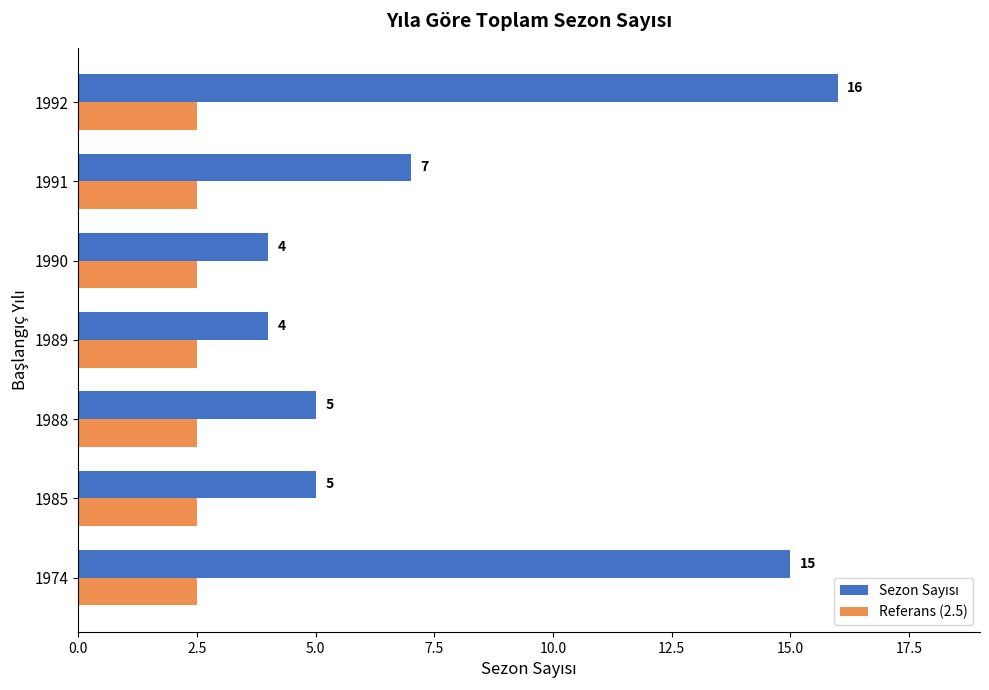

Is it true that Referans (2.5) equals 1.1 at 1985?

False